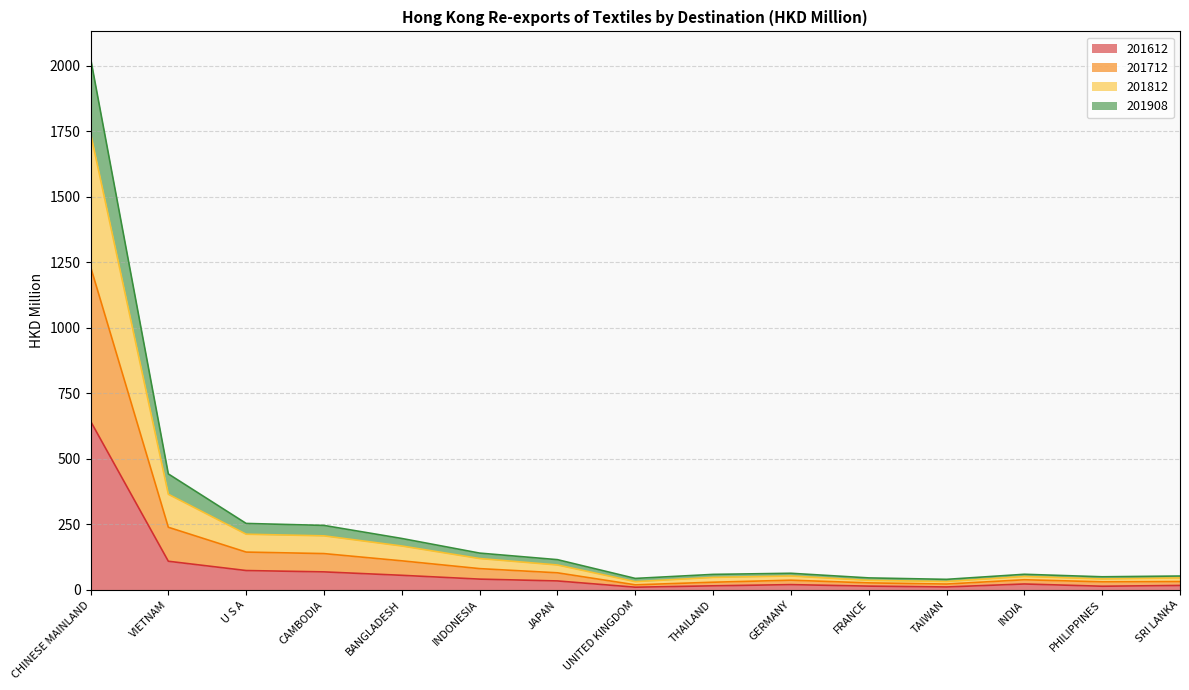

At which label does 201612 reach its peak?

CHINESE MAINLAND